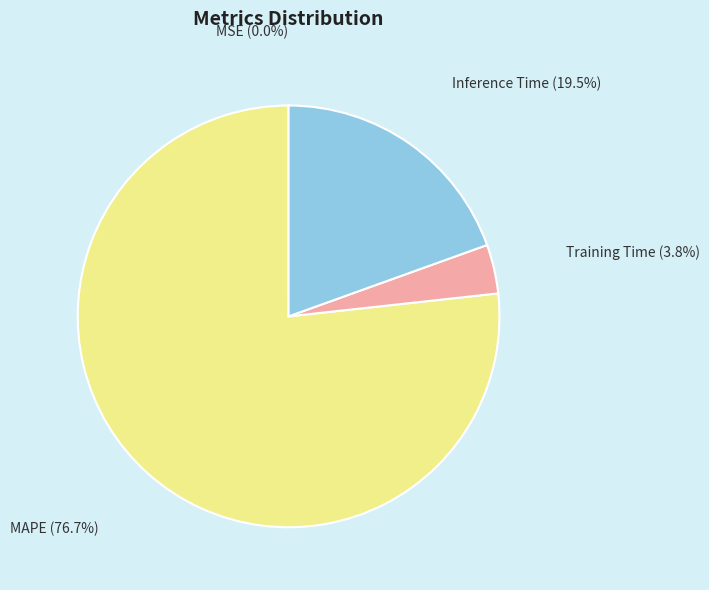

To the nearest percent, what portion does Training Time represent?

4%